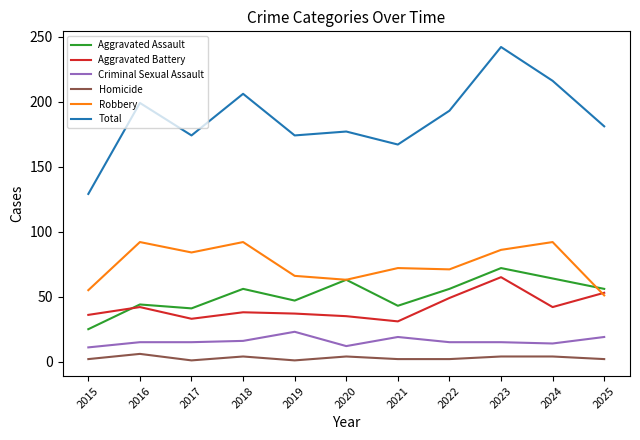

What are all the series names shown in the legend?

Aggravated Assault, Aggravated Battery, Criminal Sexual Assault, Homicide, Robbery, Total